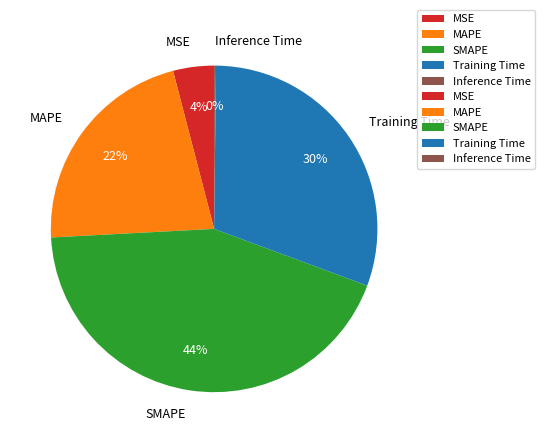

To the nearest percent, what is the combined percentage of MSE and SMAPE?

48%